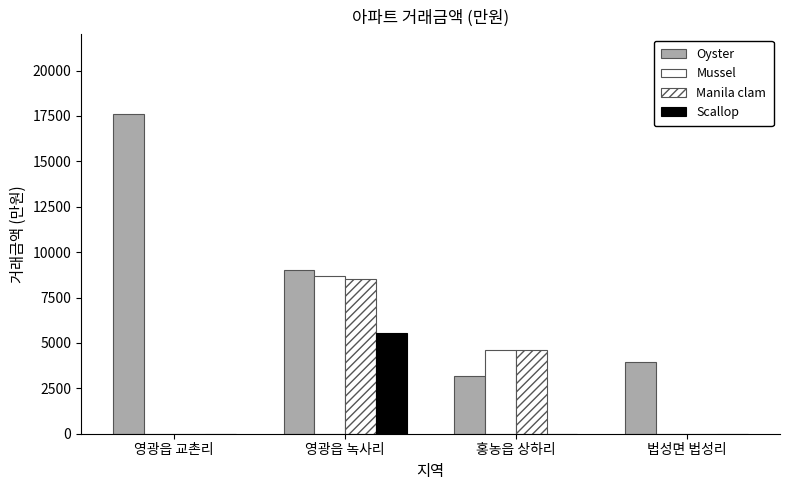

Which series changed the most between 영광읍 교촌리 and 법성면 법성리?

Oyster